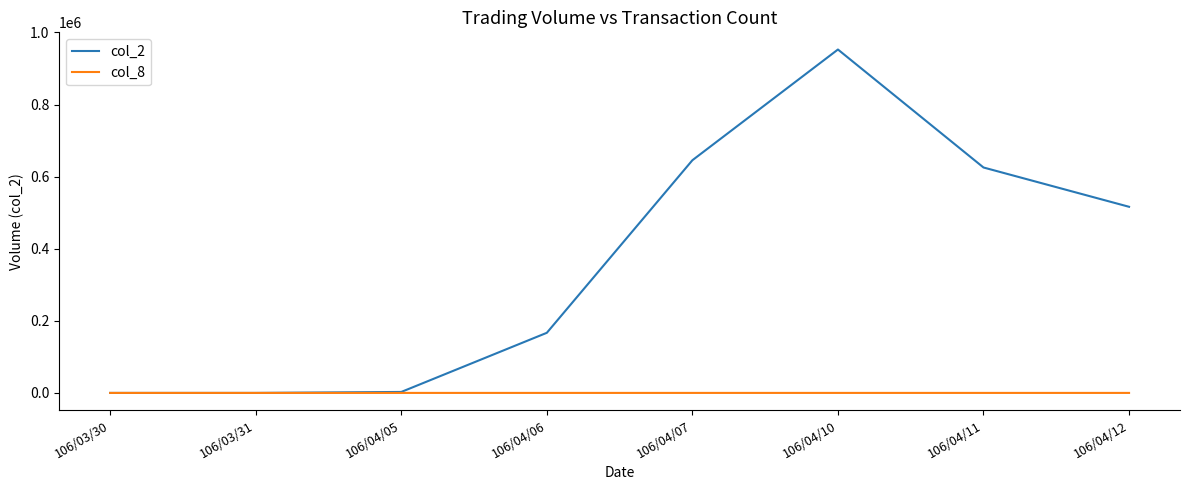

Where does the col_2 series first go above 516370?

106/04/07